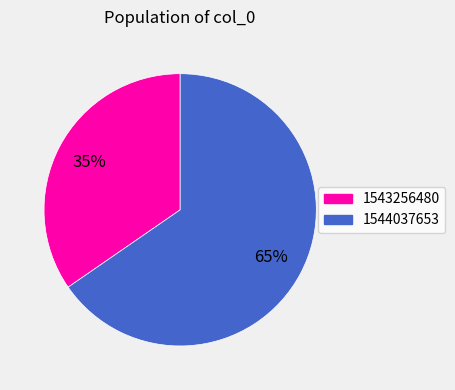

To the nearest percent, what is the average slice percentage?

50%